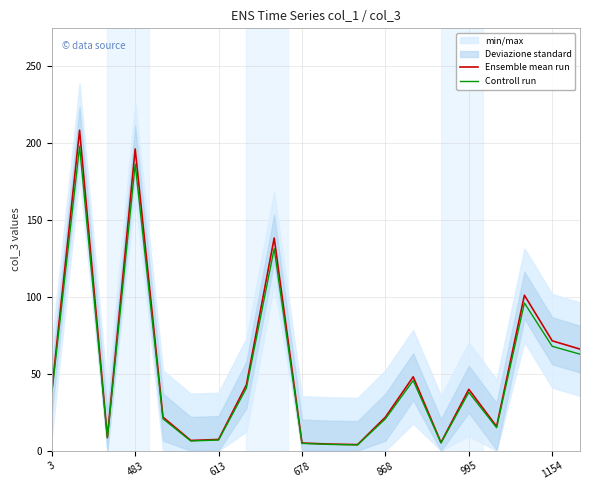

What is the highest value of the Controll run series?

197.8